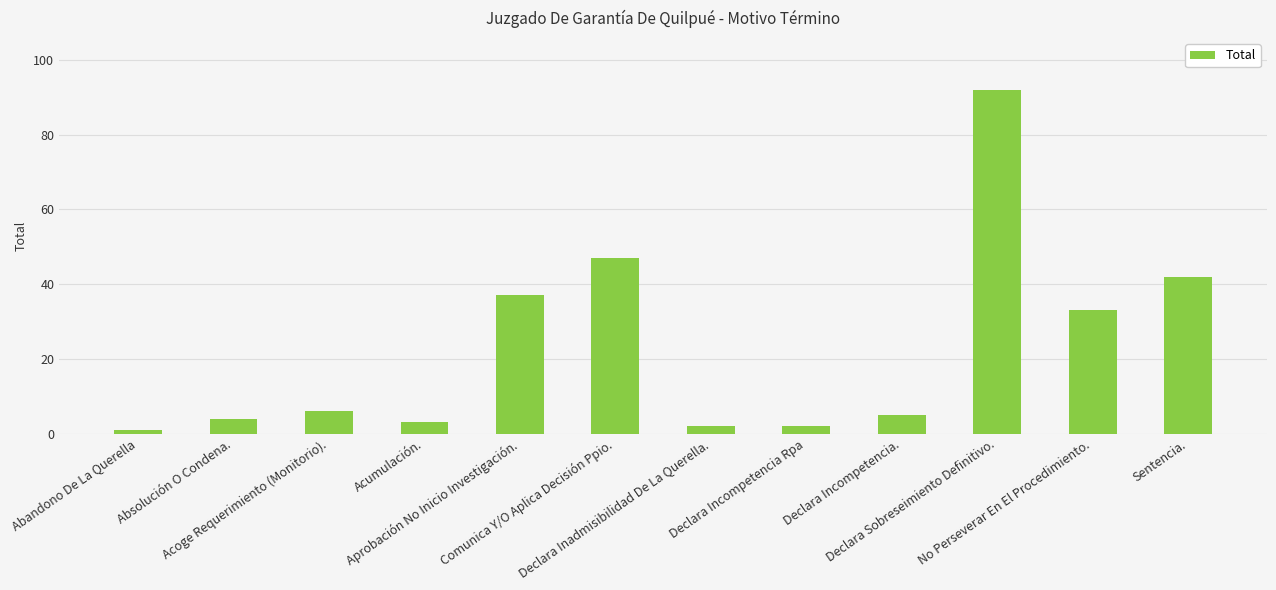

What is the maximum value shown in the chart?

92